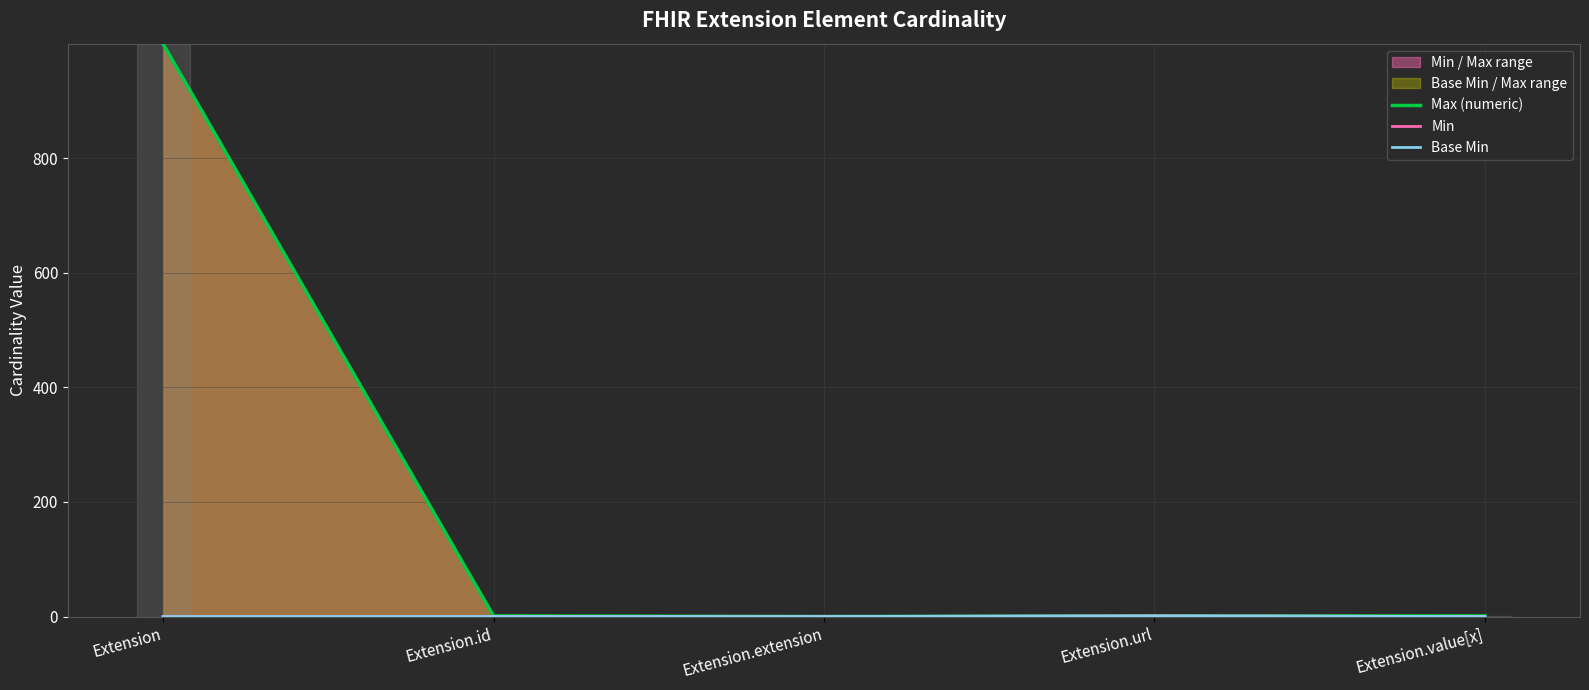

What is the label of the 2nd point from the right?

Extension.url